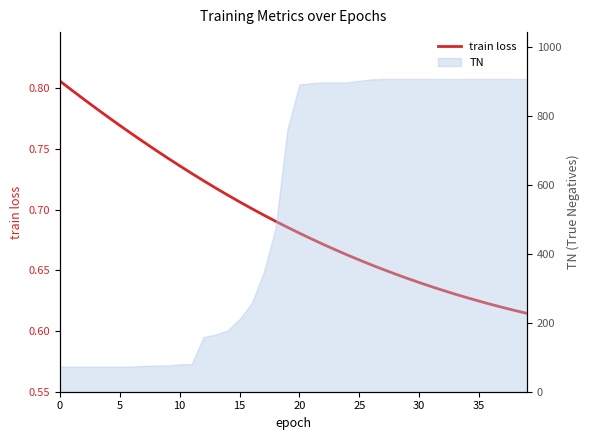

True or false: the data shows 0.4 at 35.

False